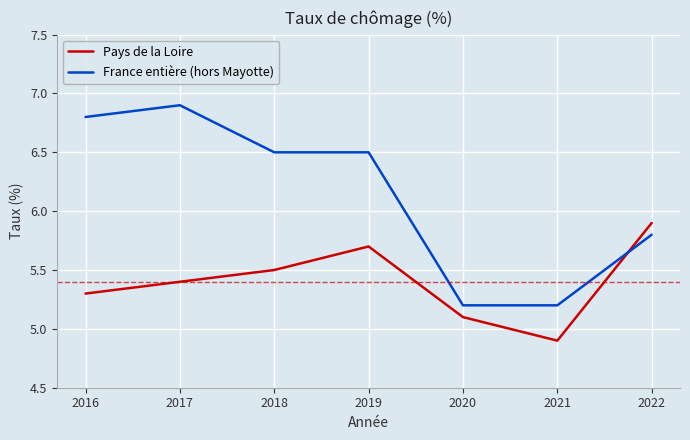

Rank the categories by Pays de la Loire value from lowest to highest.

2021, 2020, 2016, 2017, 2018, 2019, 2022